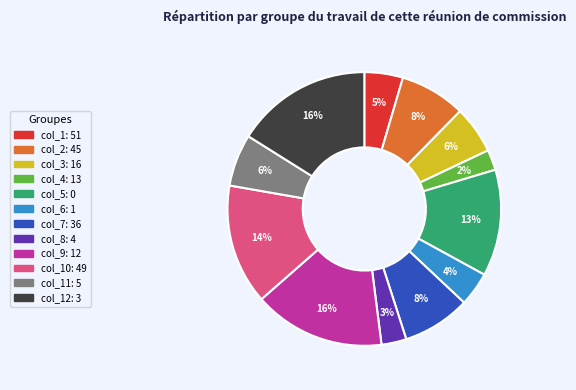

To the nearest percent, what is the difference between the largest and smallest slice percentages?

14%